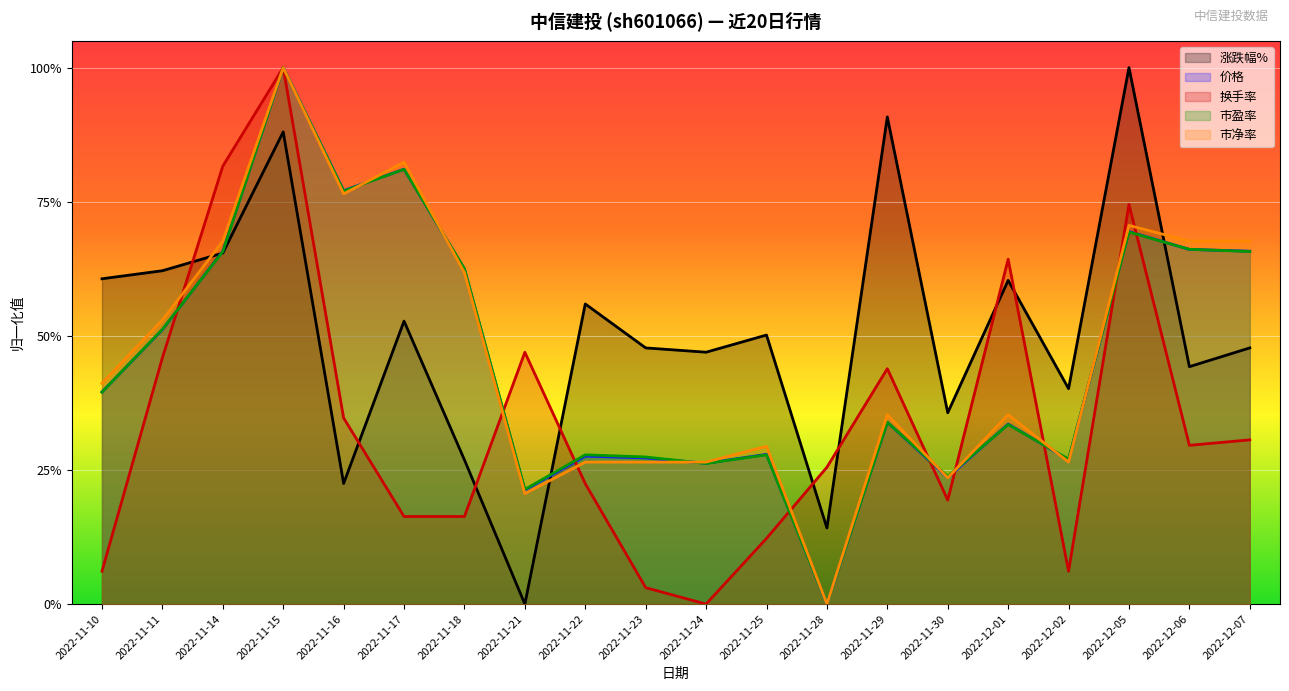

At which category is the sum across all series the highest?

2022-11-15